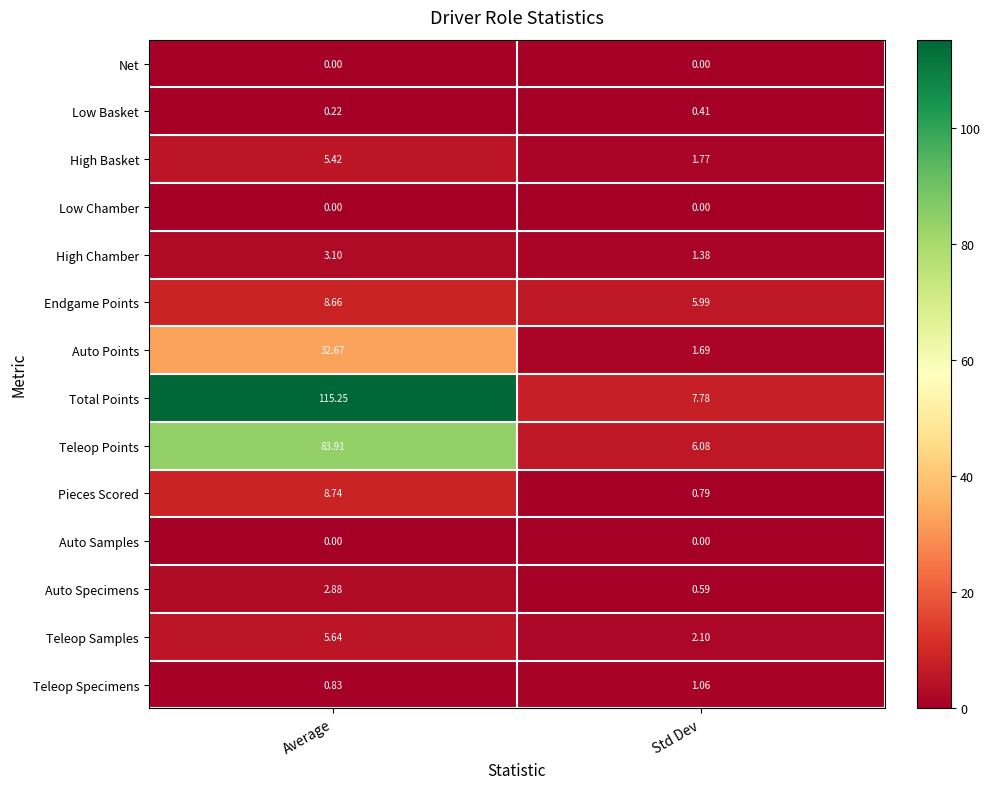

Which label corresponds to the largest value in the chart?

Average